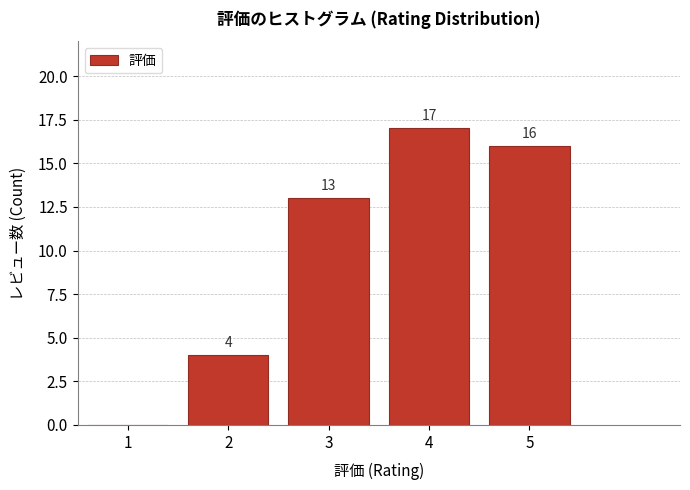

Reading left to right, list all the values displayed in this chart.

1=0	2=4	3=13	4=17	5=16